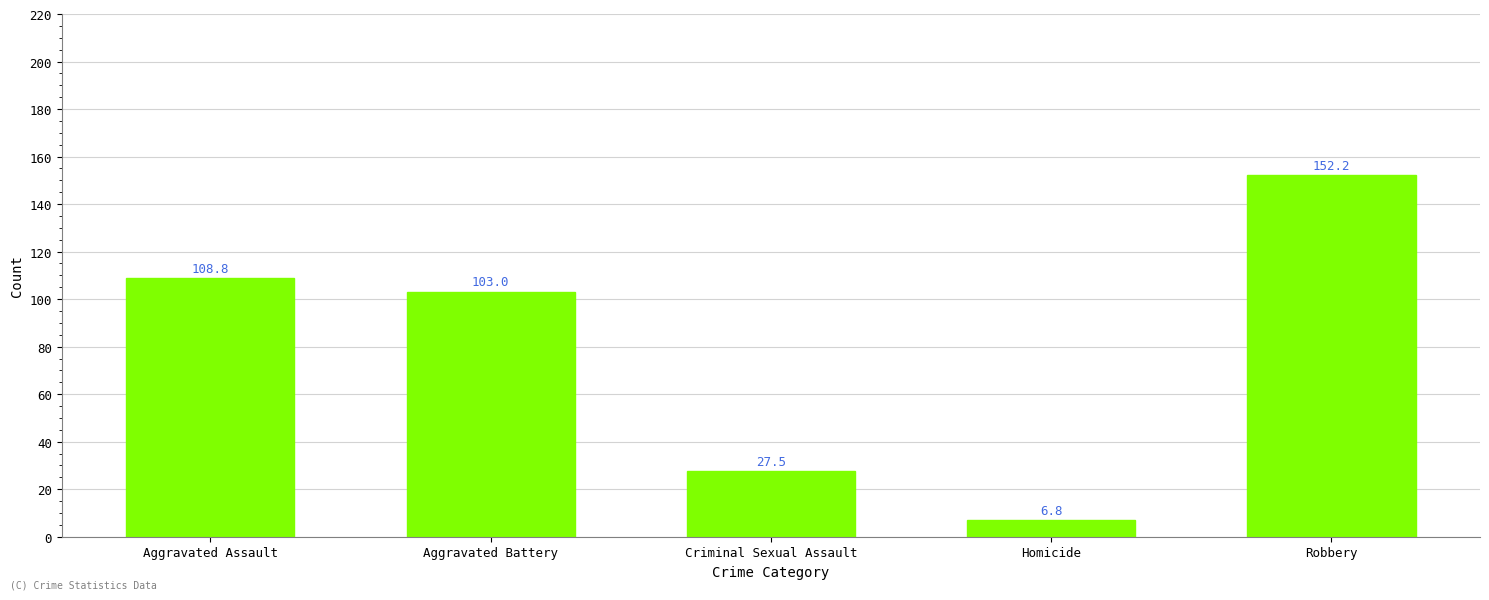

Which category has the highest value across all series?

Robbery